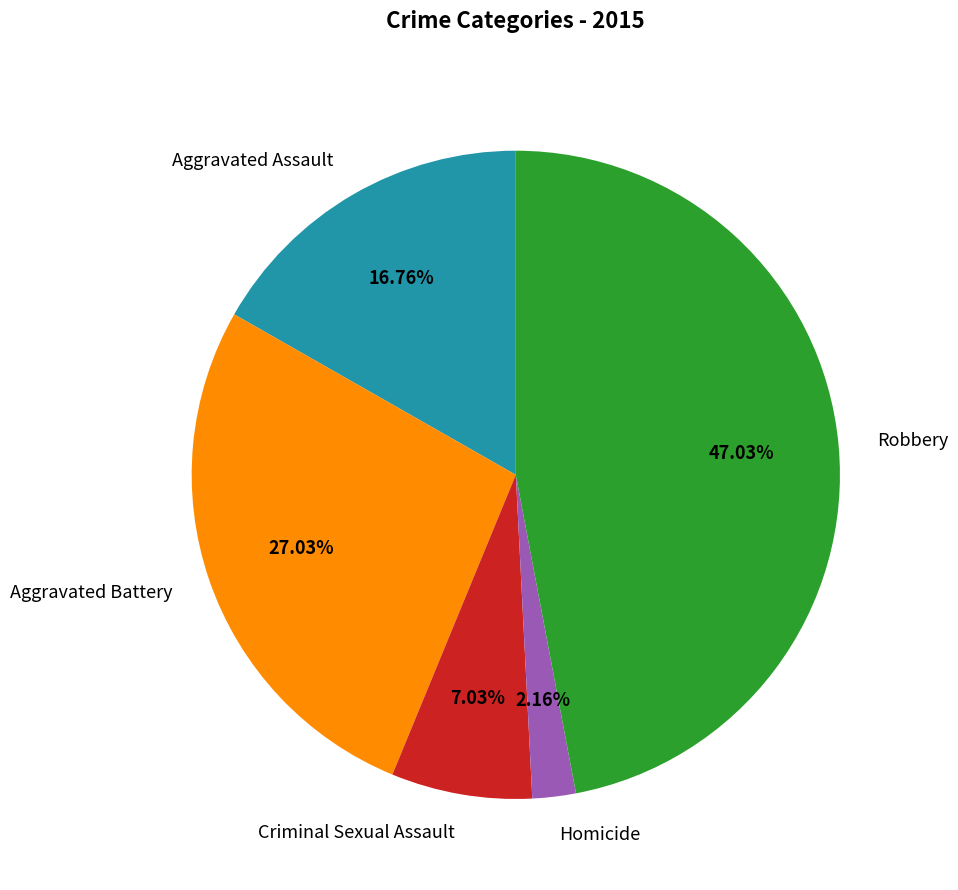

Rank the categories by value from highest to lowest.

Robbery, Aggravated Battery, Aggravated Assault, Criminal Sexual Assault, Homicide